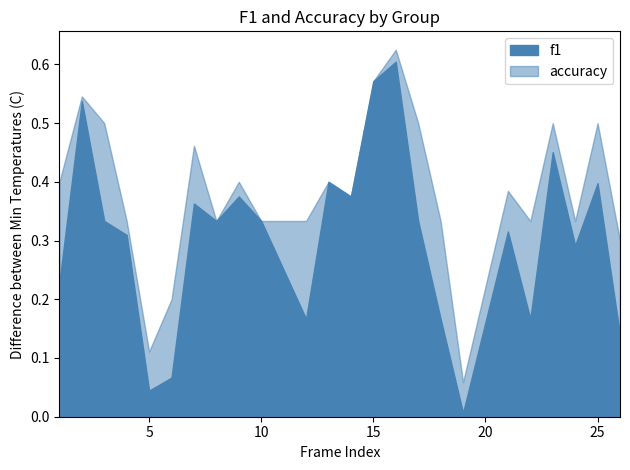

What is the difference between the second highest and second lowest values in the accuracy series?

0.5